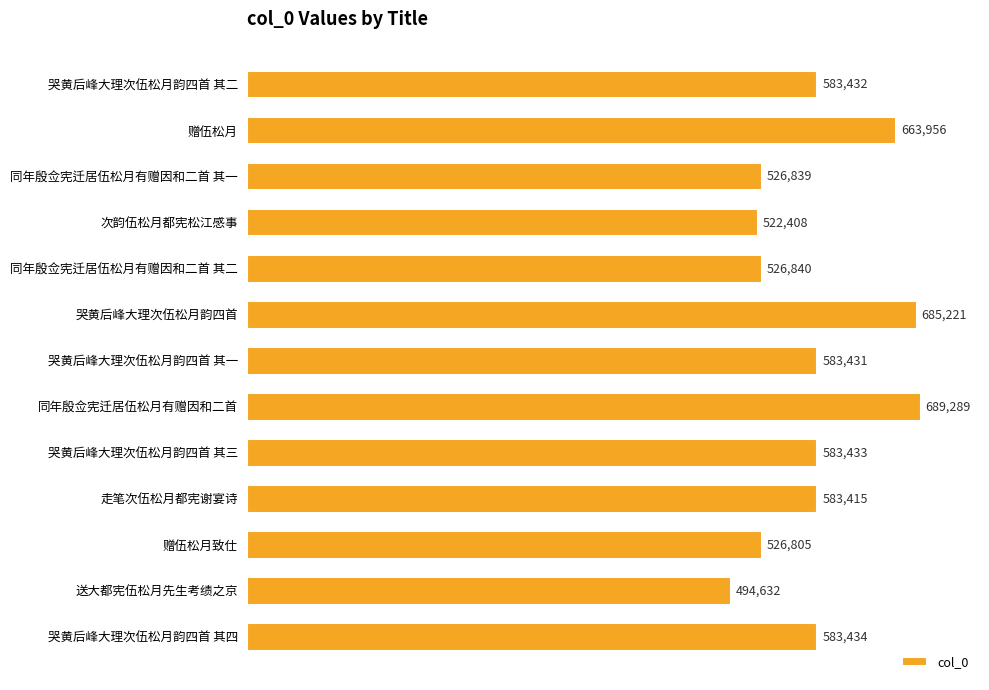

What is the difference between the second highest and second lowest values?

162813